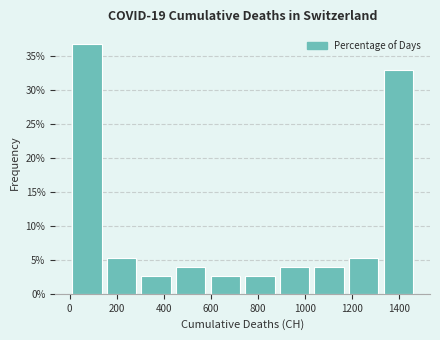

How tall is the bar that spans 880 to 1020 on the x-axis? Neither the bar edges nor the heights are printed on the chart, so give them approximately, as read against the axes.

4.0